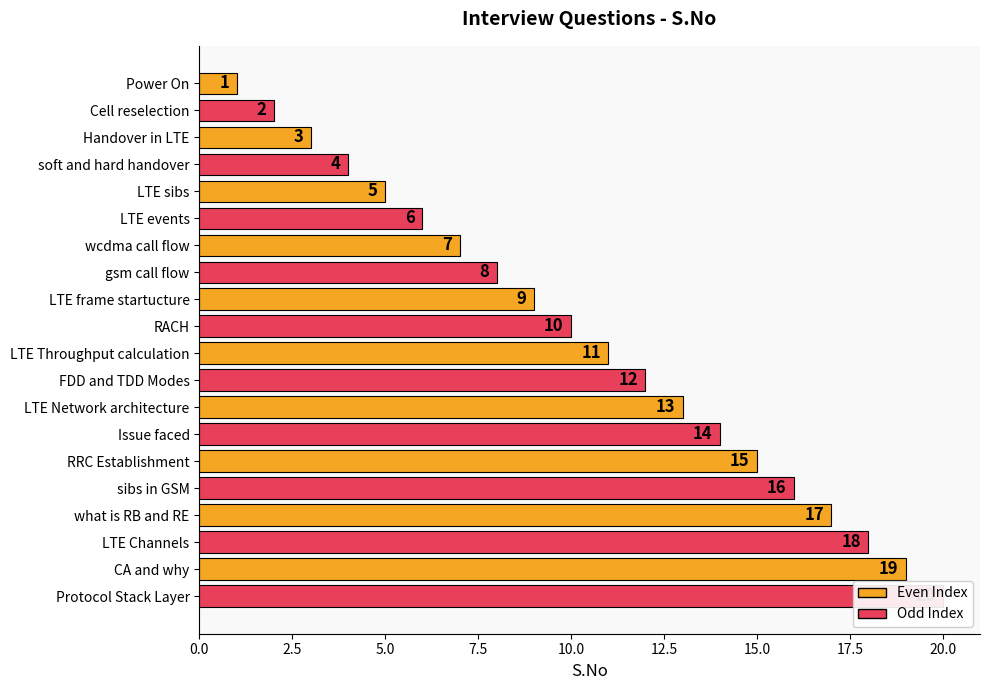

What is the change in value from RRC Establishment to Protocol Stack Layer?

+5